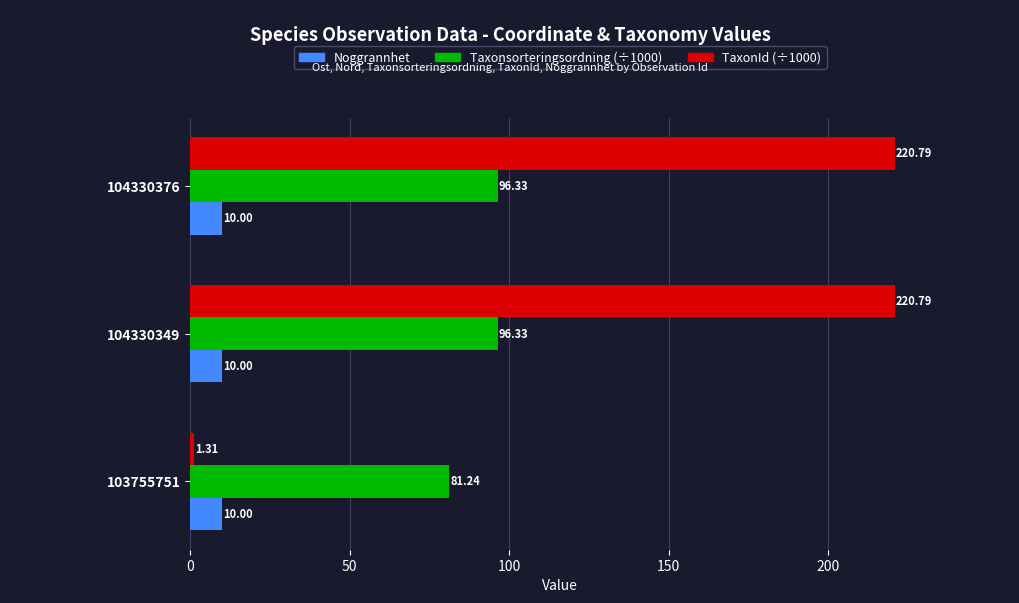

Which series has the largest range (max minus min)?

TaxonId (÷1000)